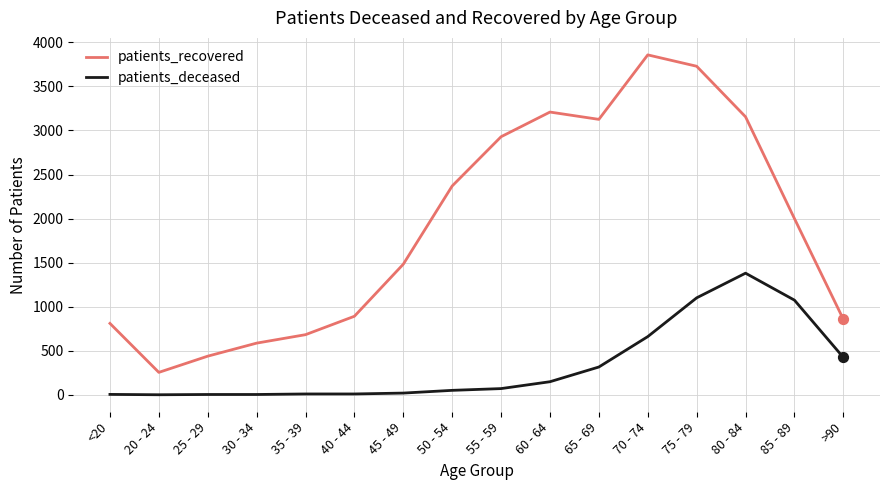

Is the value of patients_deceased at 65 - 69 greater than the value of patients_recovered at 40 - 44?

No